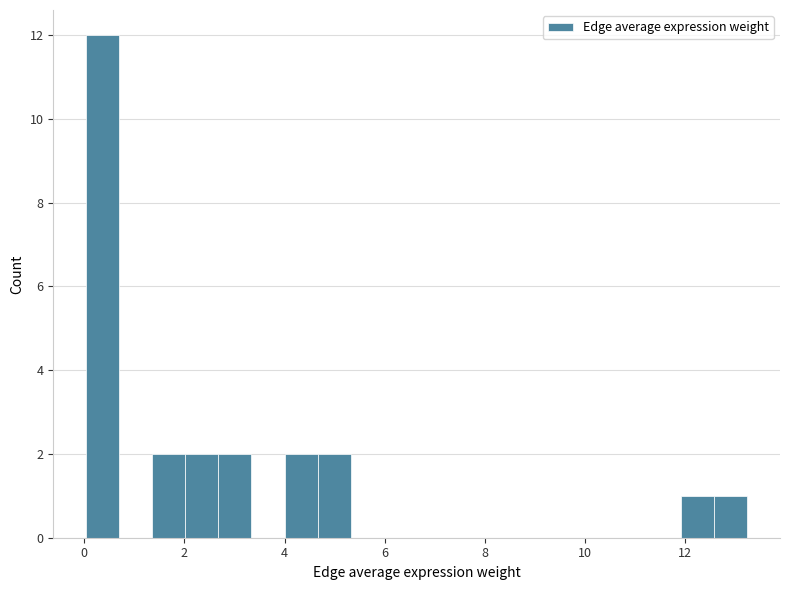

Around what value on the x-axis is the tallest bar? Give the approximate position of its centre, as read against the axis.

0.4